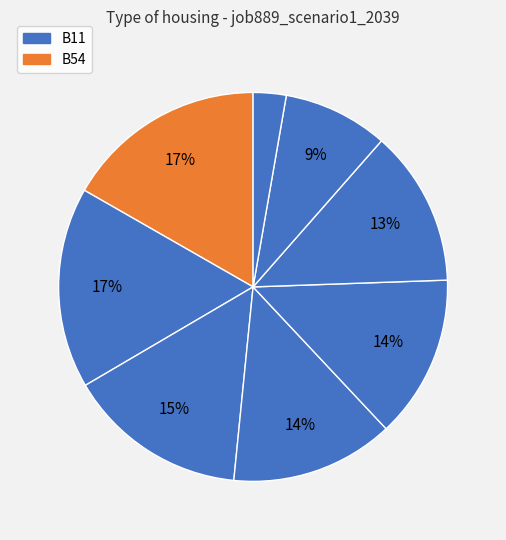

Is there any slice that represents more than half of the pie?

No